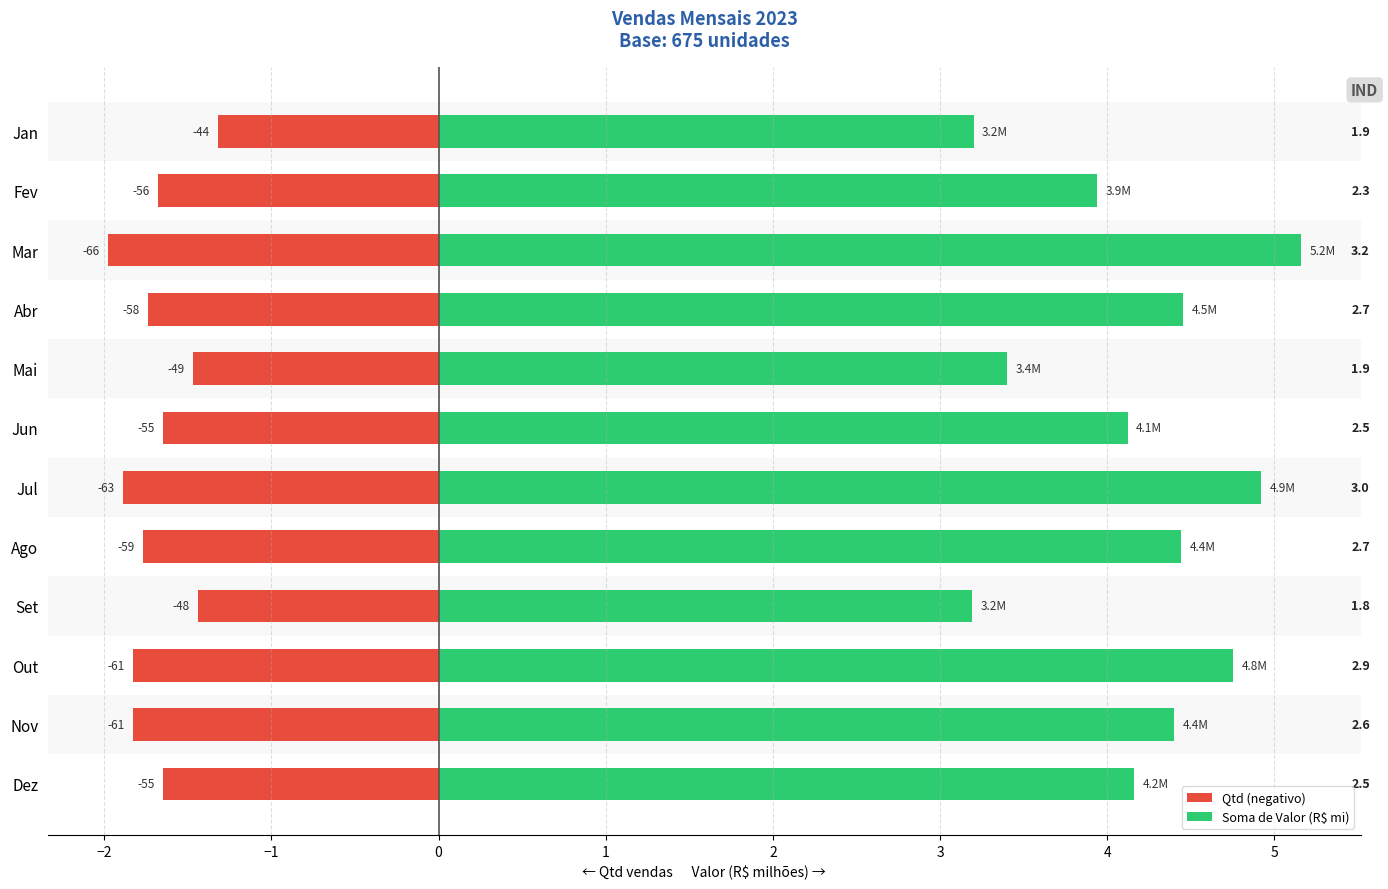

What is the label of the 7th bar from the right?

Jun